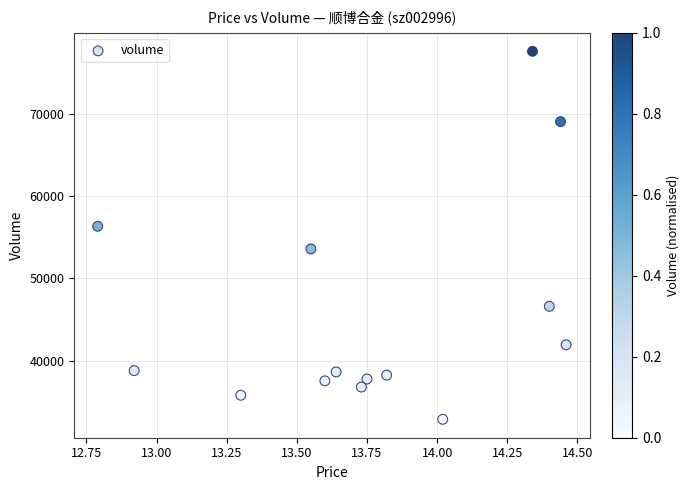

What is the range of Y values (max minus min)?

44666